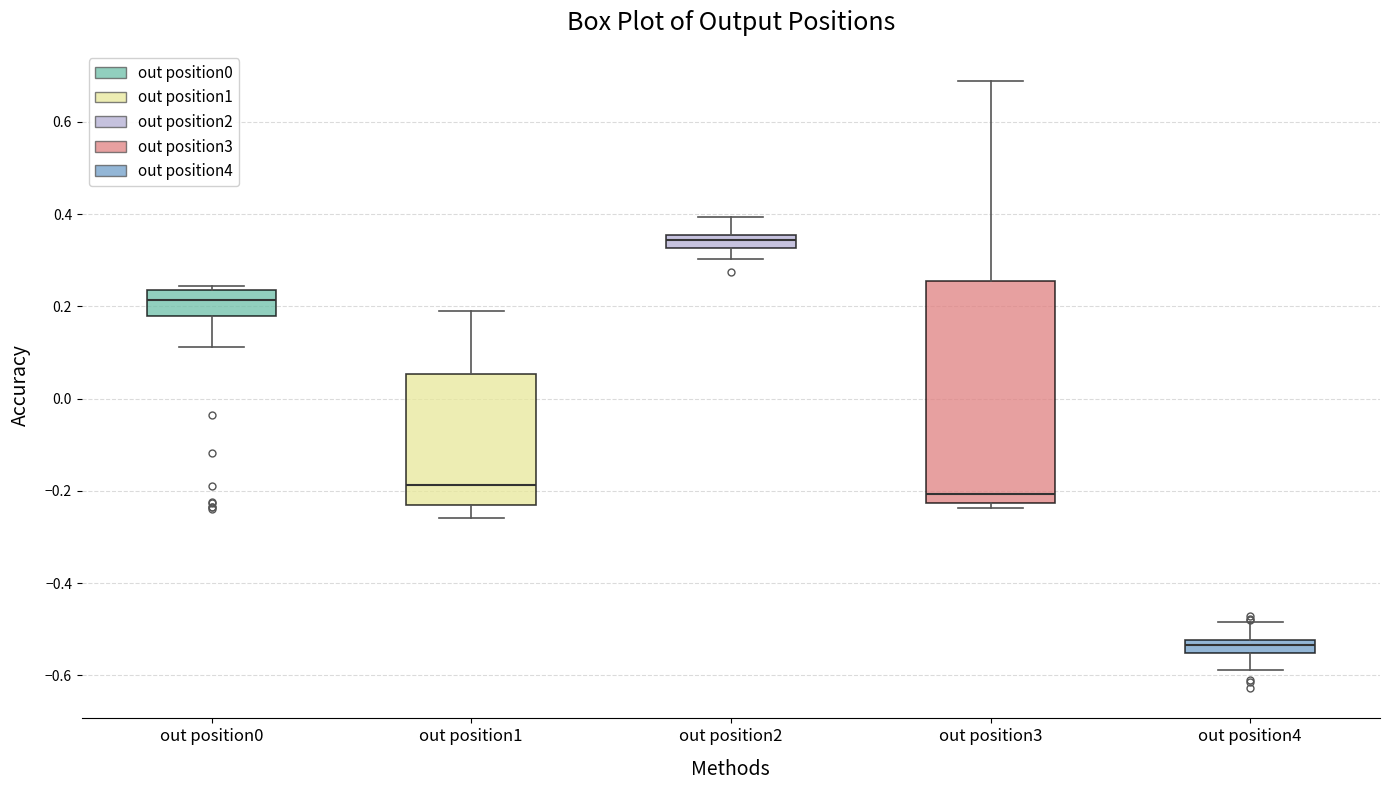

Which box is the tallest, from its lower edge to its upper edge?

out position3